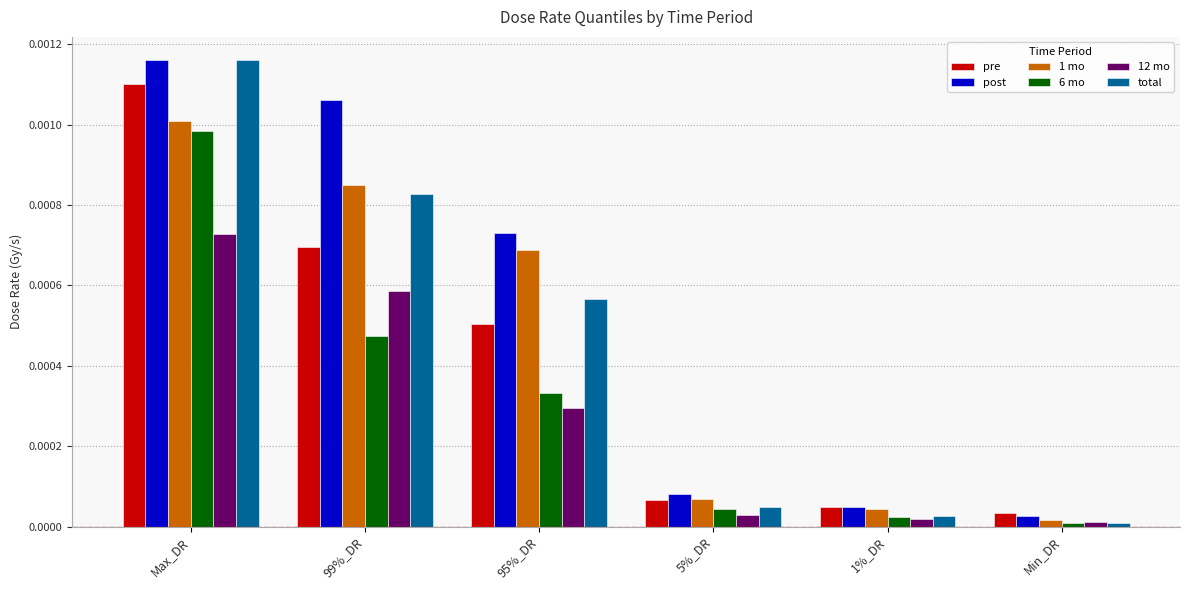

Which series has the largest total across all categories?

post